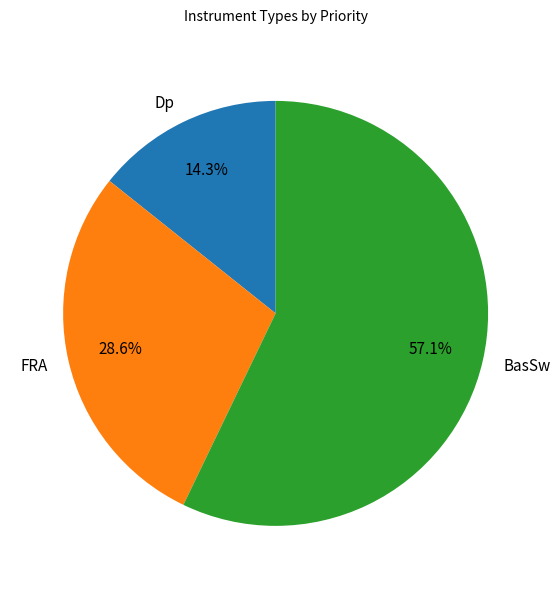

What percentage is the BasSw slice, to the nearest percent?

57%